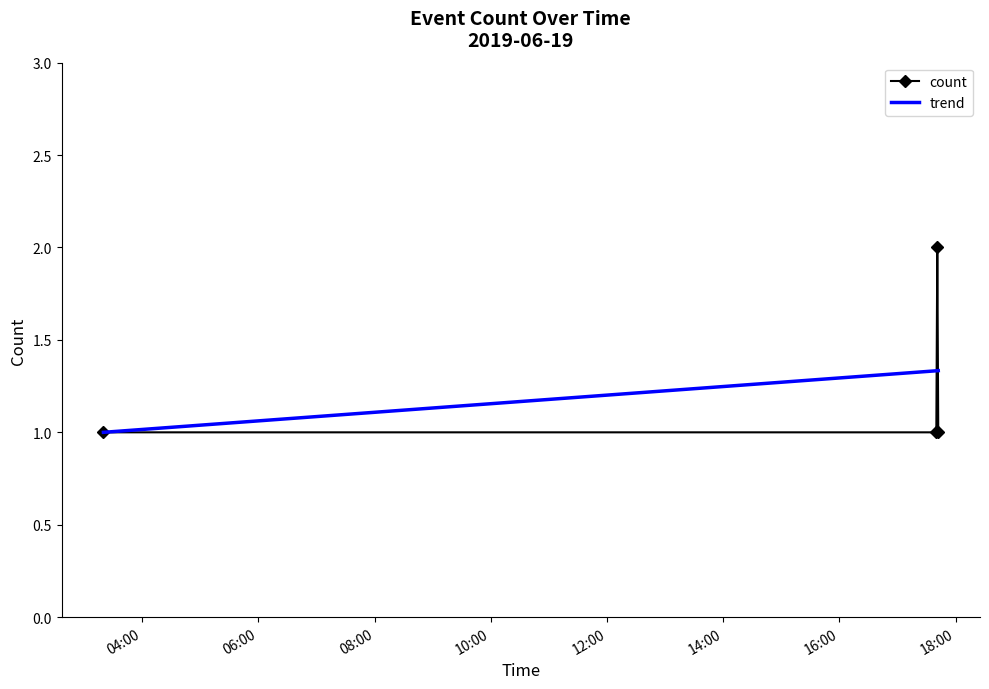

Rank the categories by value from lowest to highest.

2019-06-19 03:20:00, 2019-06-19 17:40:00, 2019-06-19 17:42:00, 2019-06-19 17:41:00